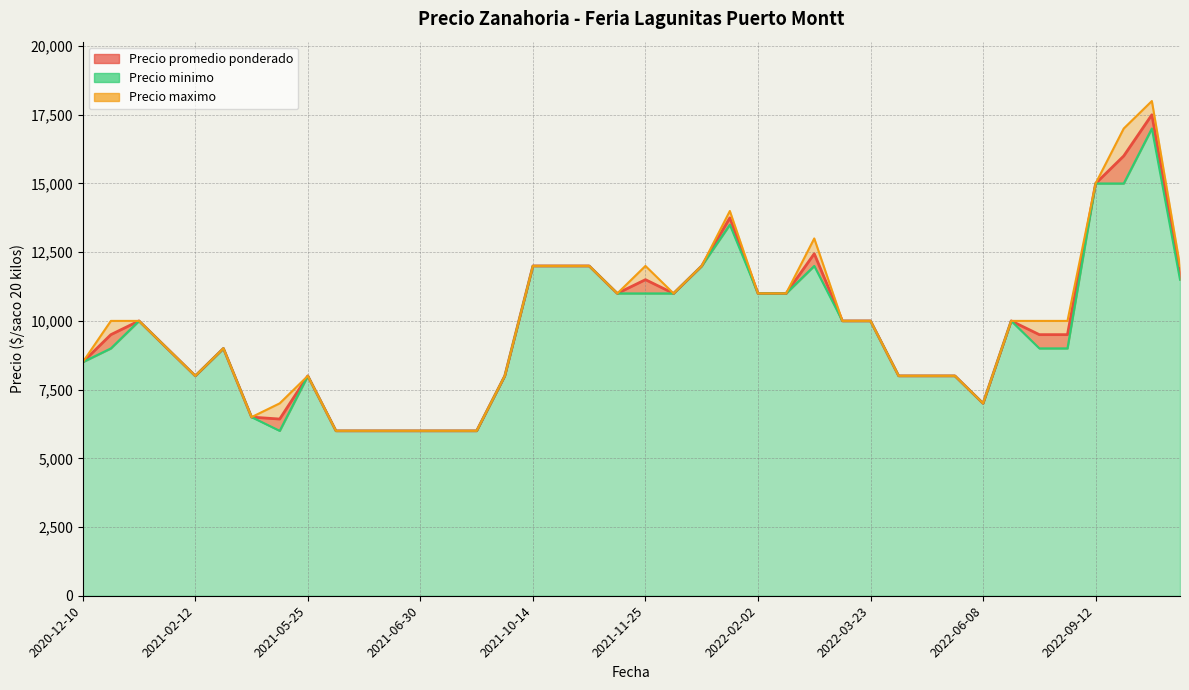

What are all the series names shown in the legend?

Precio promedio ponderado, Precio minimo, Precio maximo